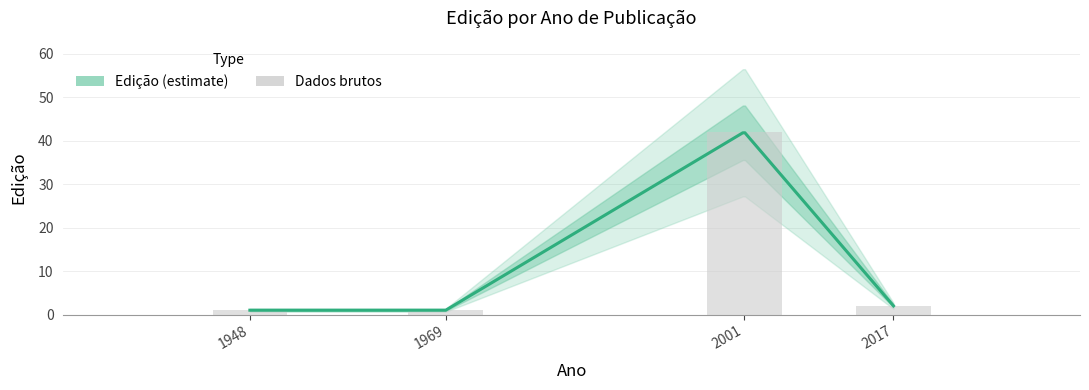

What is the greatest value displayed?

42